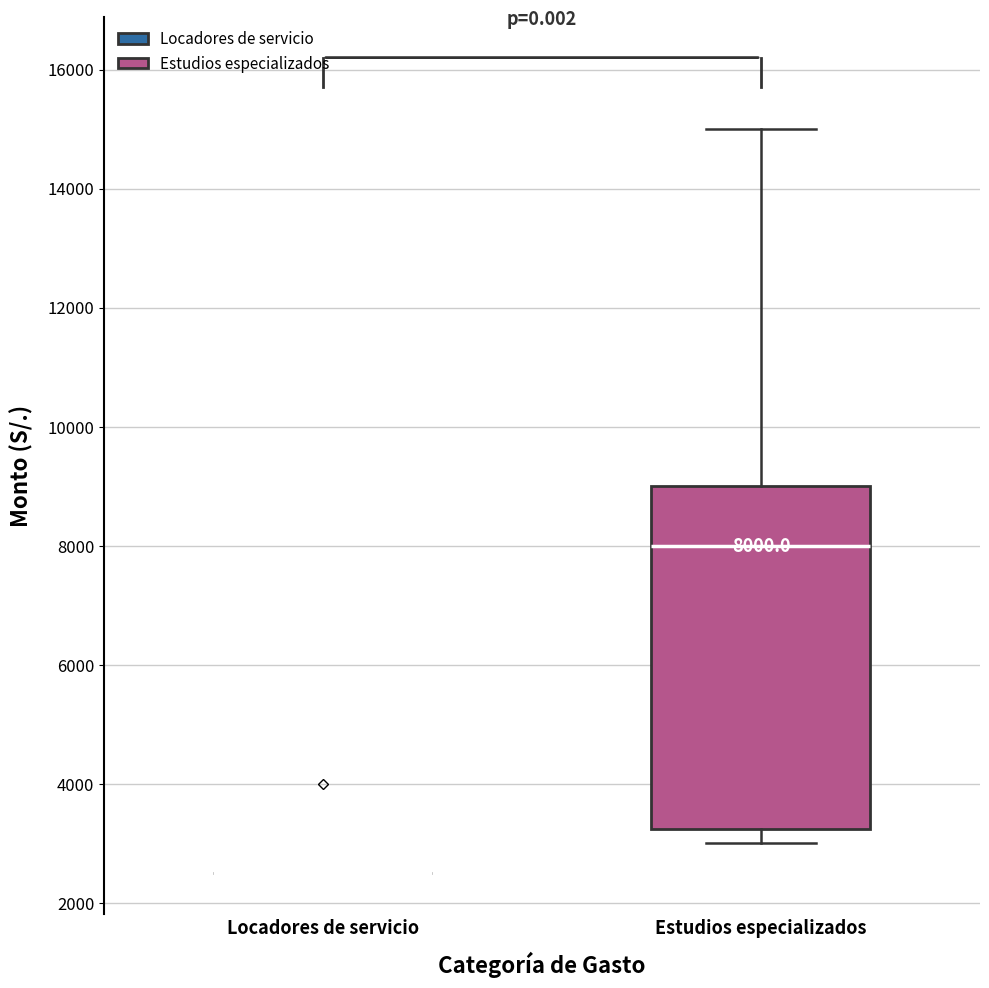

Comparing the boxes themselves (not the whiskers), which one is the tallest?

Estudios especializados